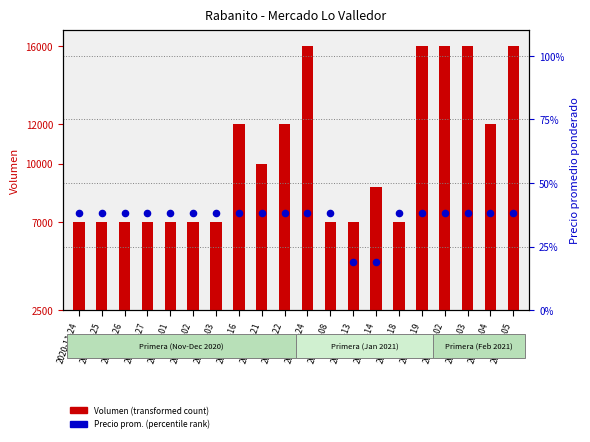

Is the value of Precio promedio ponderado at 2021-02-05 greater than the value of Volumen at 2020-12-16?

No